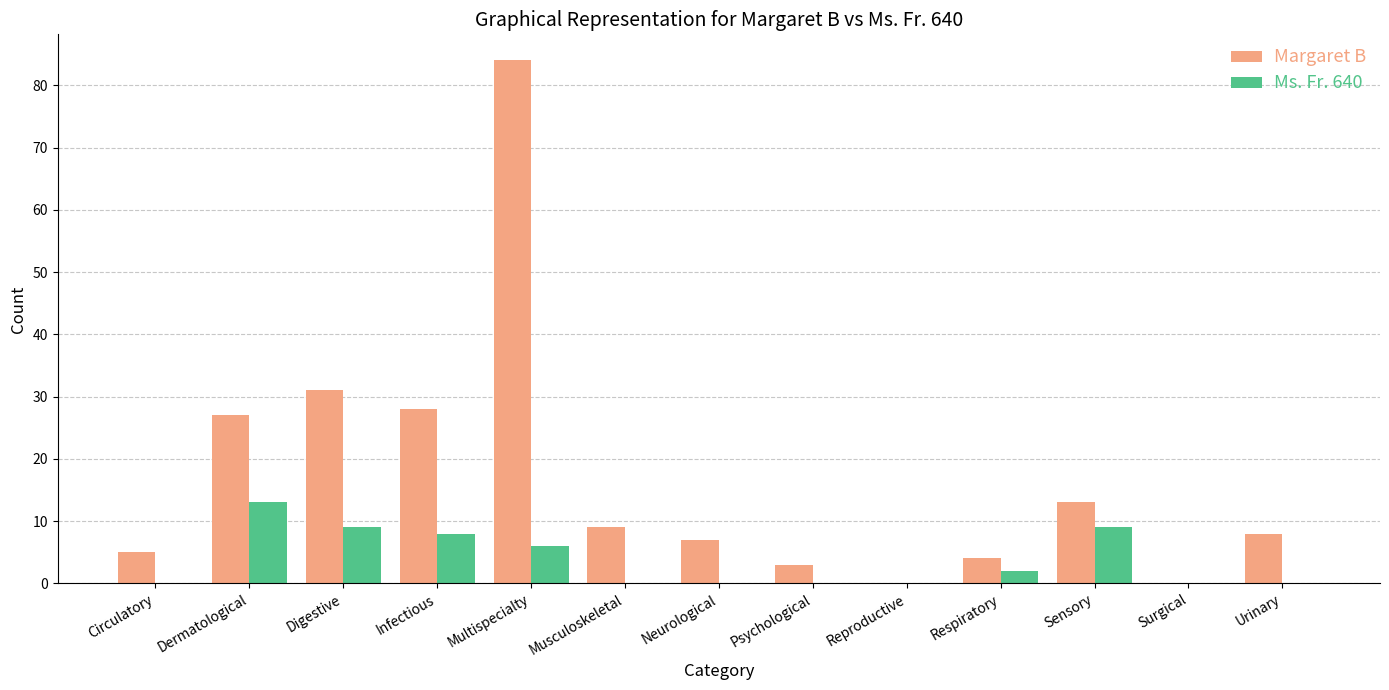

Which series has the largest total across all categories?

Margaret B